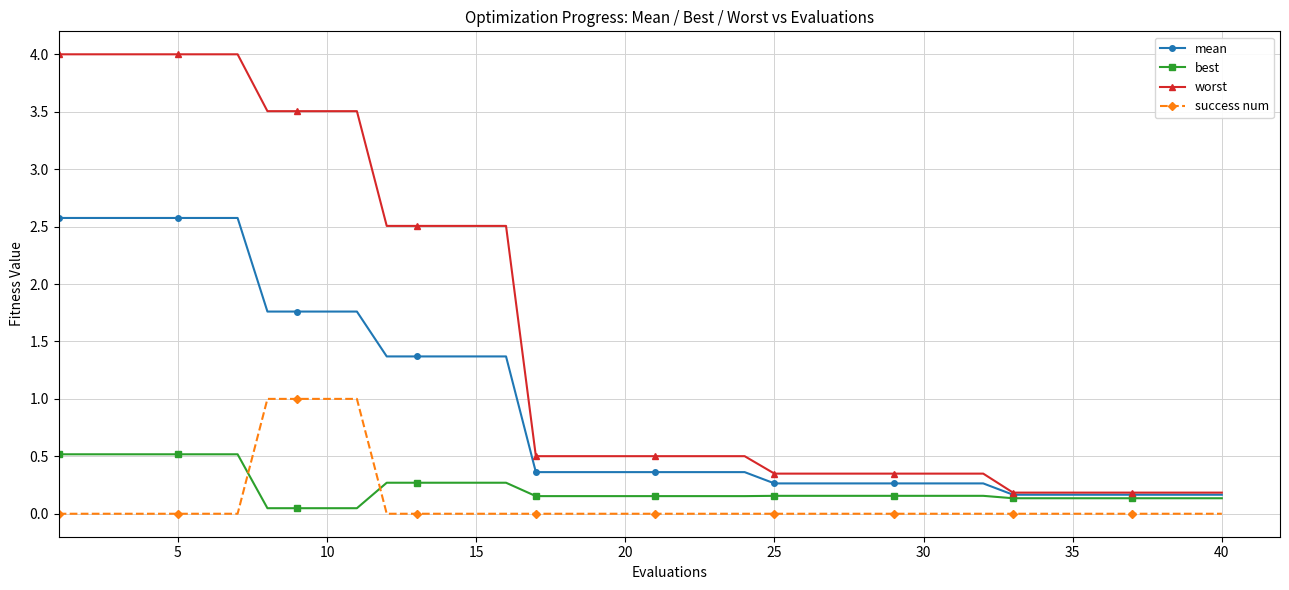

What is the value of the worst point at the 24th from the left?

0.5